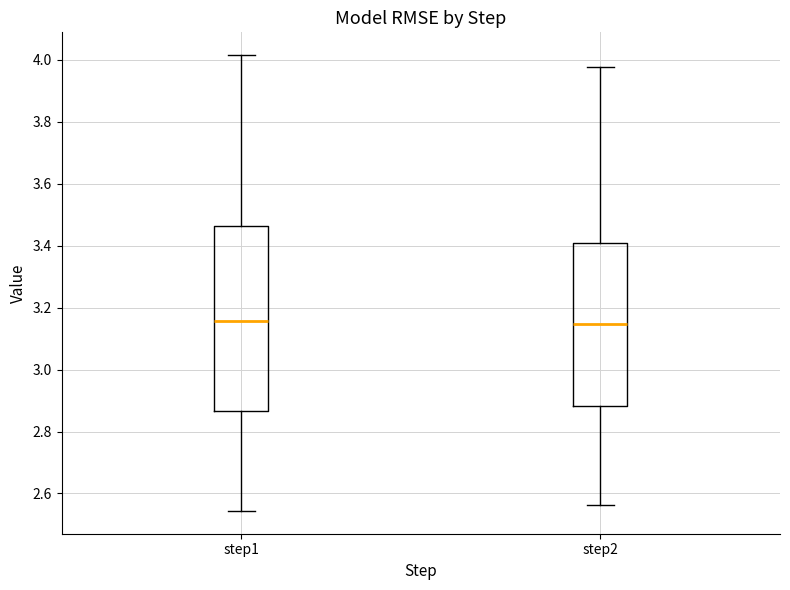

Reading left to right, transcribe this box plot: for each box, give where its median line is, the range the box spans, and where its two whiskers end, as read against the y-axis. The values are not printed on the chart, so give them approximately, as read against the axis.

step1: median 3.16, box 2.86 to 3.46, whiskers 2.54 to 4.02
step2: median 3.14, box 2.88 to 3.40, whiskers 2.56 to 3.98